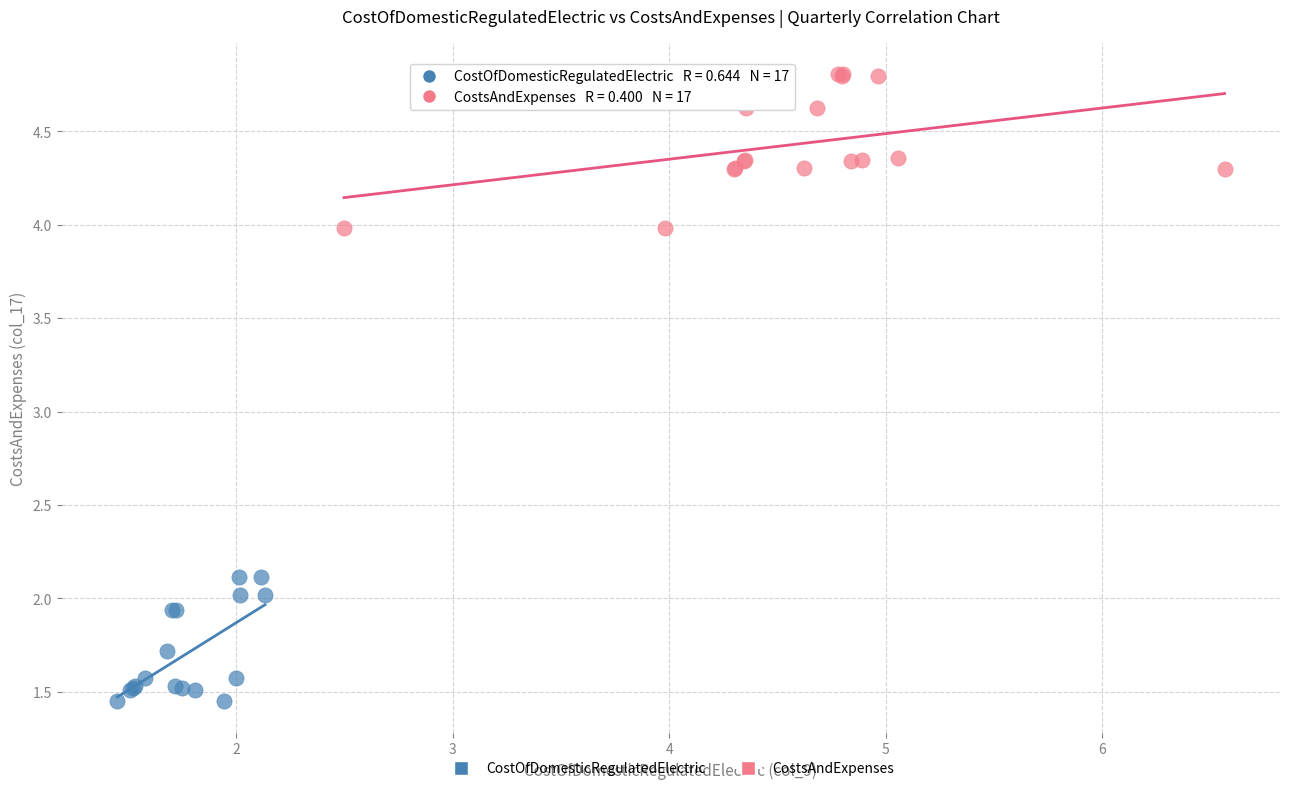

Which series contains the highest Y value?

CostsAndExpenses